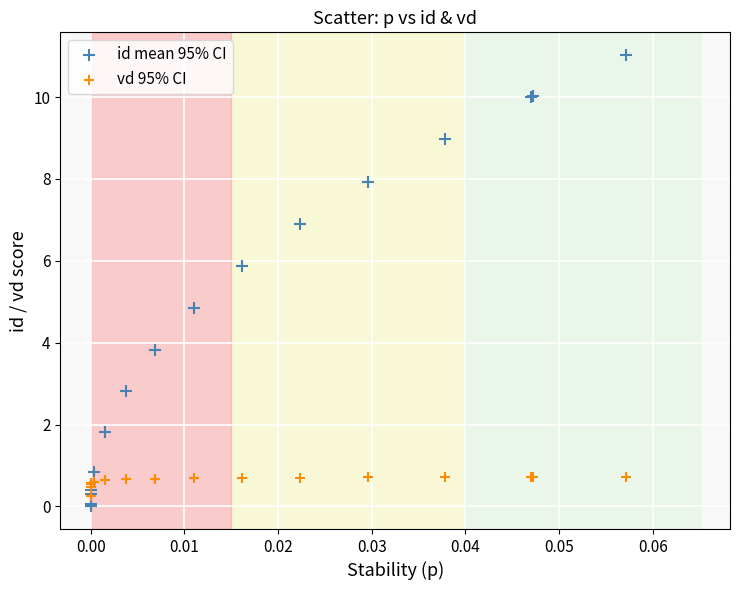

In the id mean 95% CI series, what Y value is closest to 5?

4.8